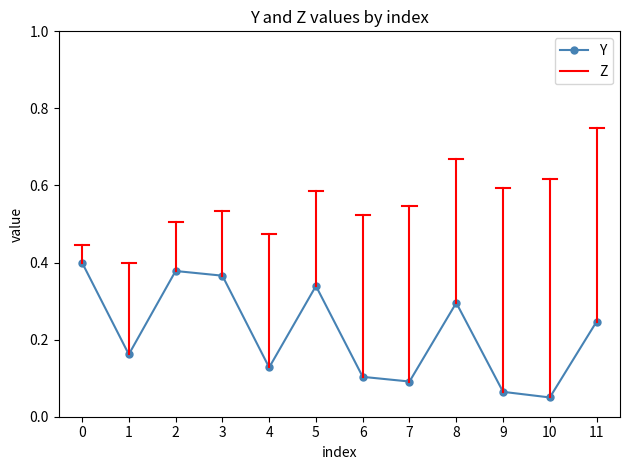

Where is the first local maximum?

2